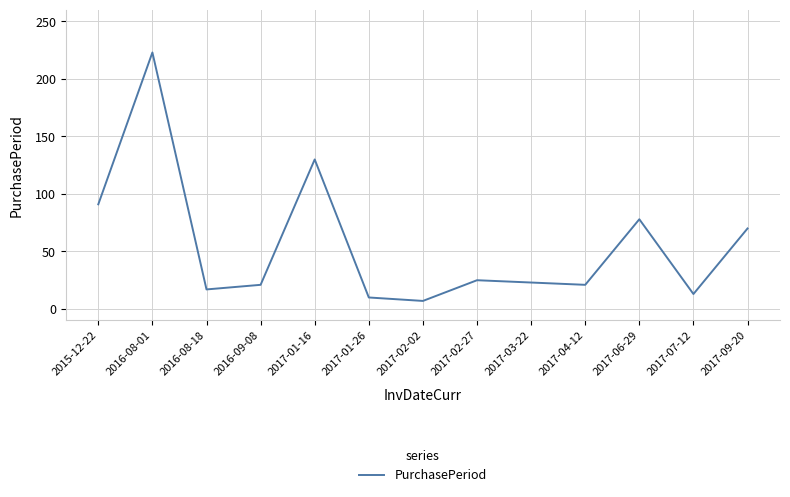

Approximately how many times larger is the value at 2016-08-01 compared to 2017-02-27?

8.9